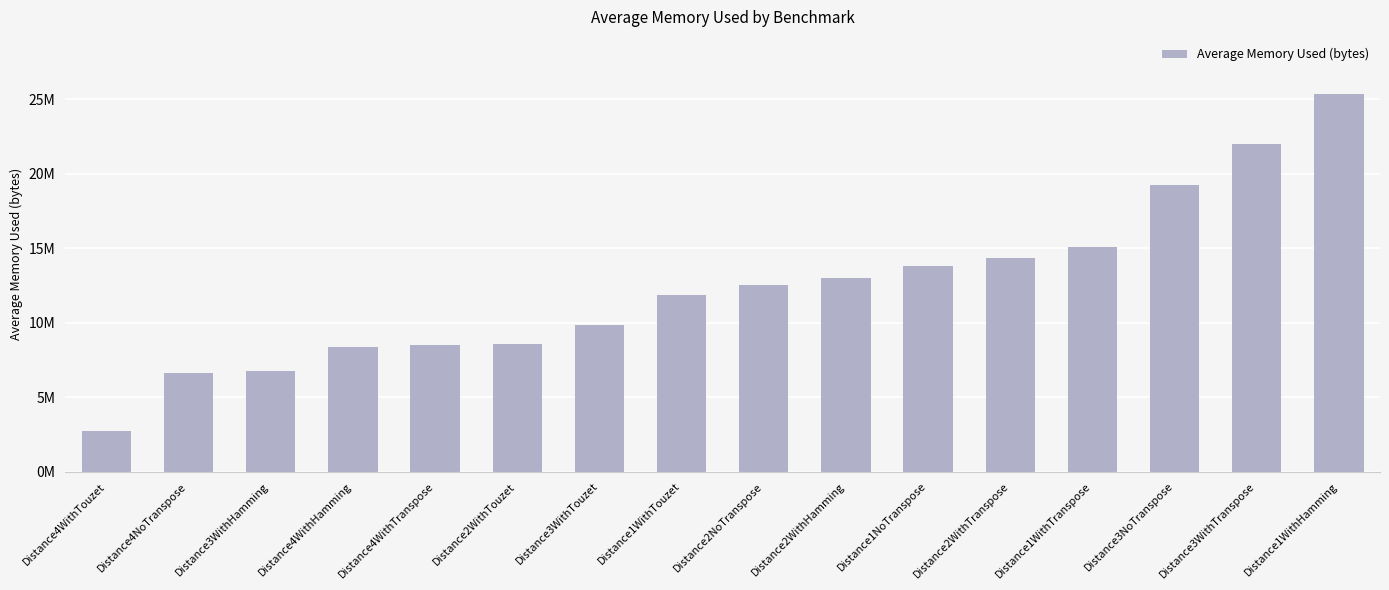

Does the chart contain stacked bars?

No